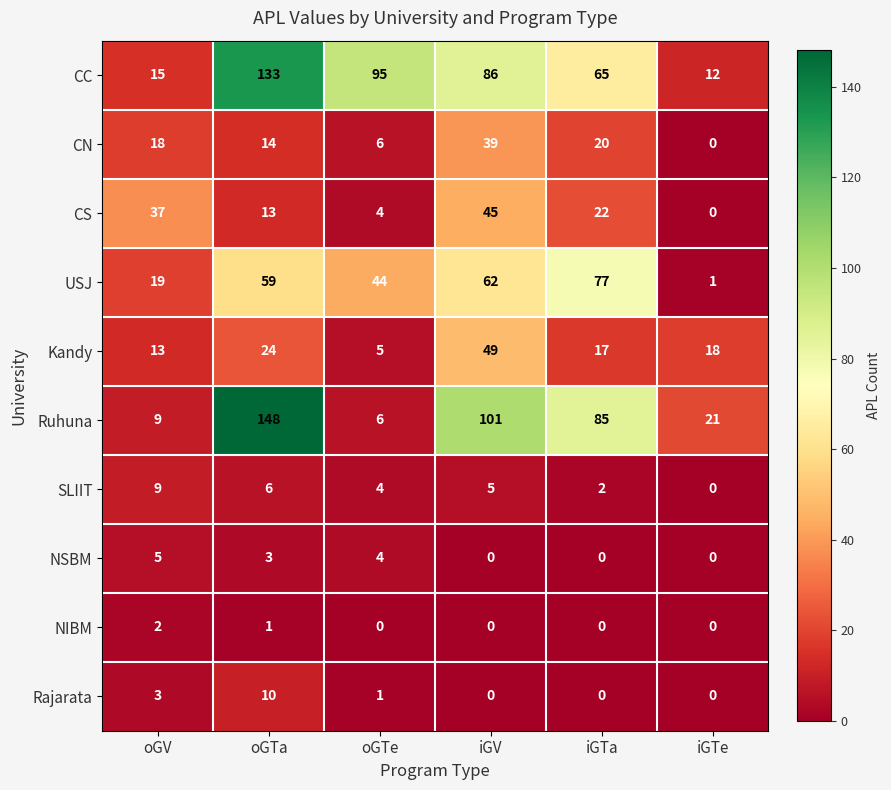

How many values in Rajarata are above zero?

3